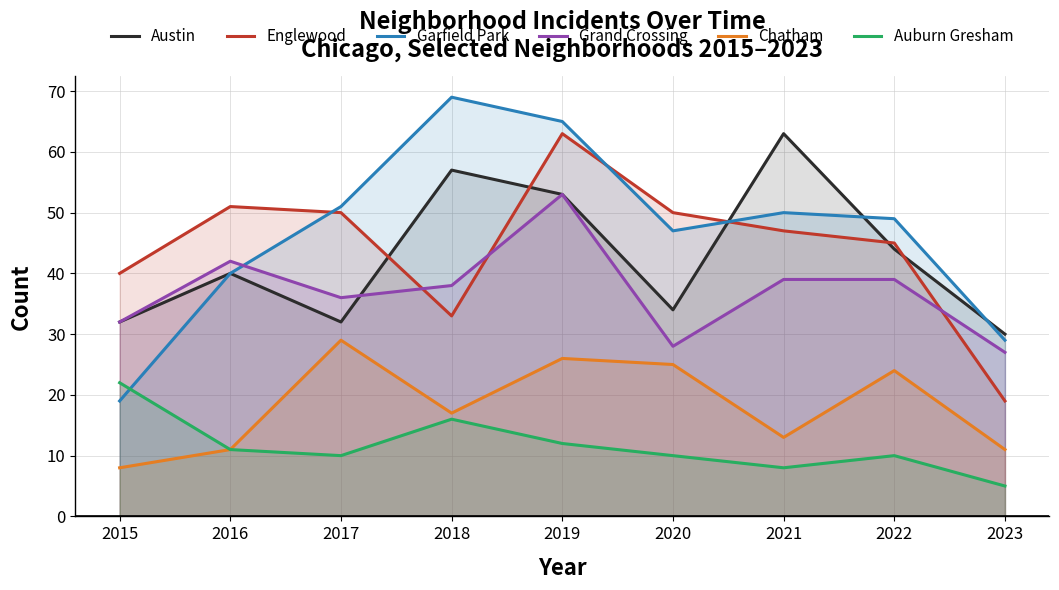

Rank the series by their maximum value, from highest to lowest.

Garfield Park, Austin, Englewood, Grand Crossing, Chatham, Auburn Gresham